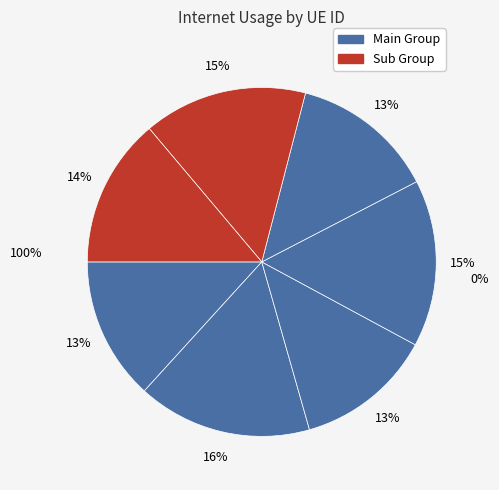

Does 44614 represent more than half of the total?

No